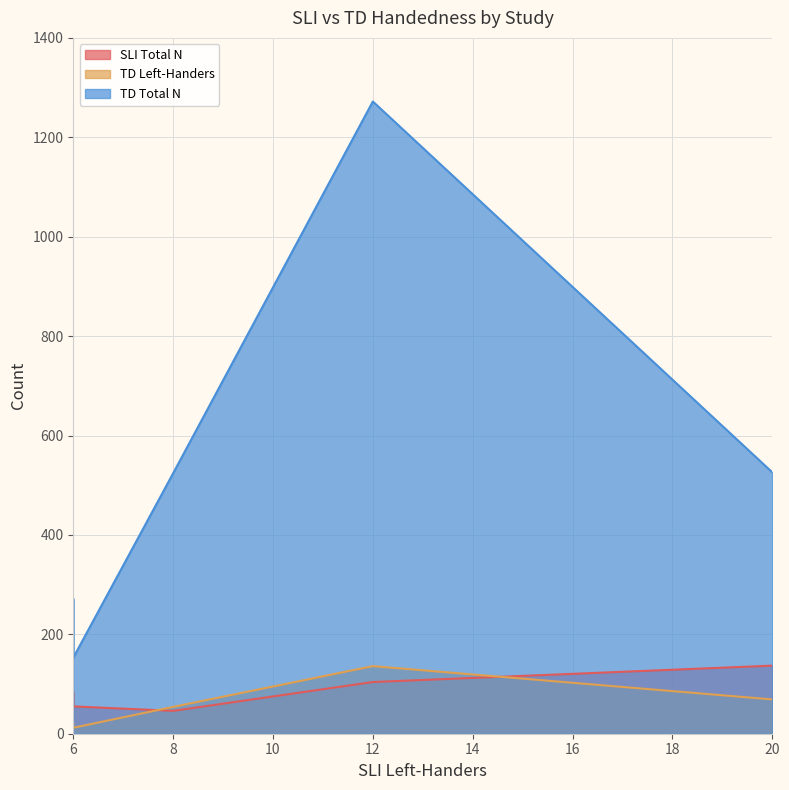

What is the spread (max minus min) of values at 12?

1168